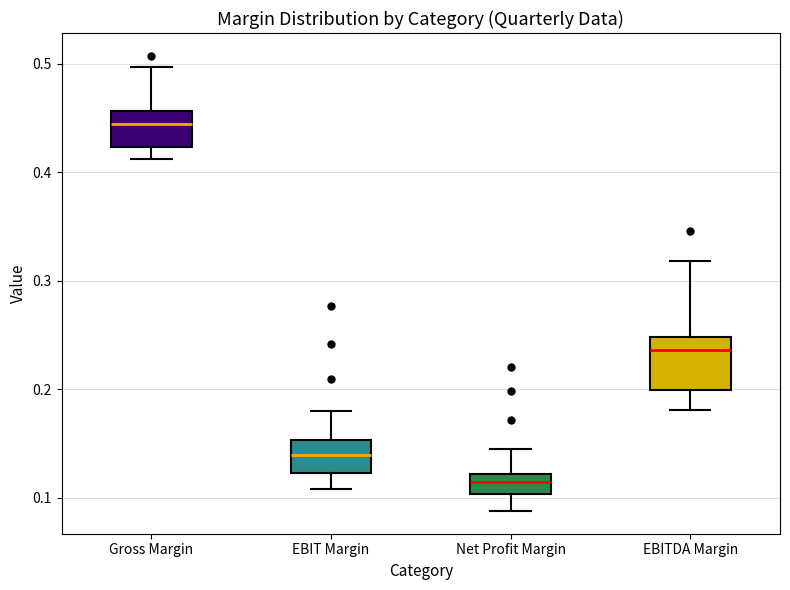

Which box's median line is the highest?

Gross Margin